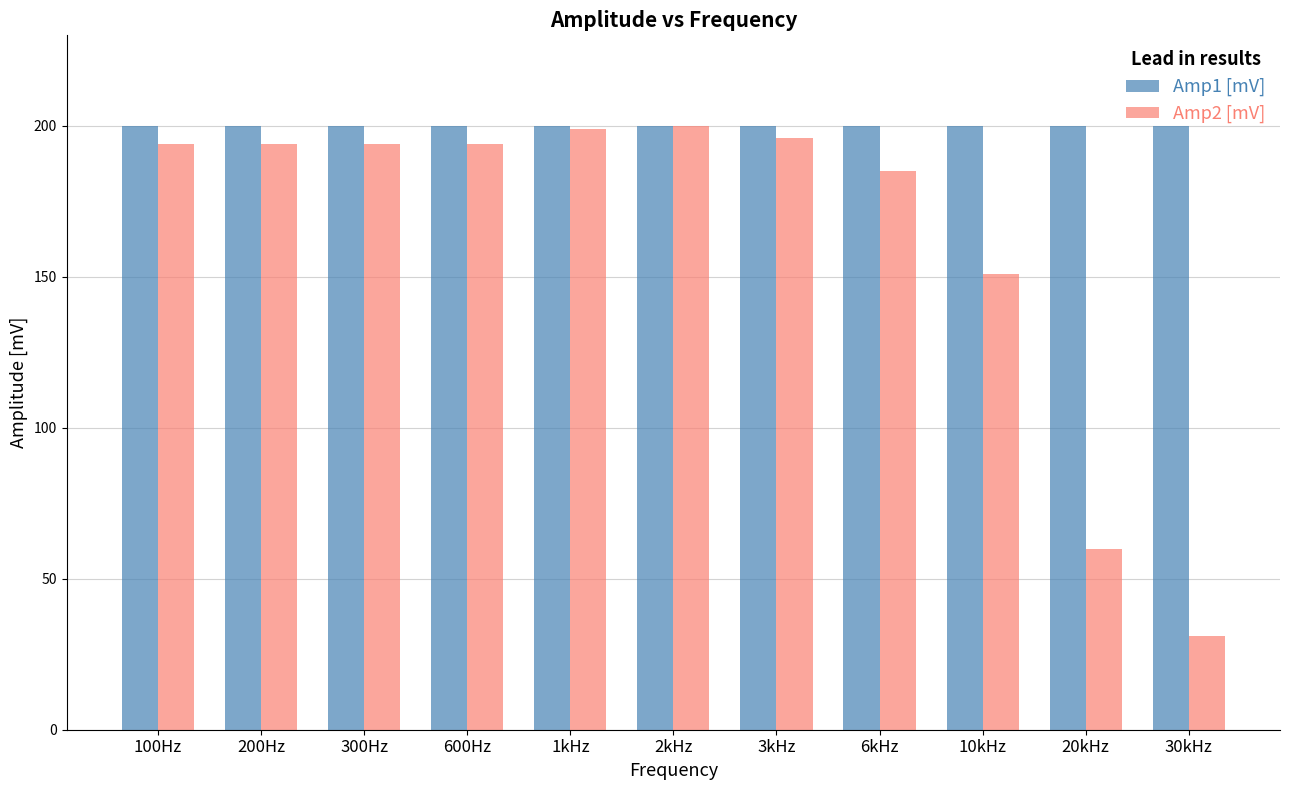

What value does the Amp2 [mV] series have at 20kHz?

60